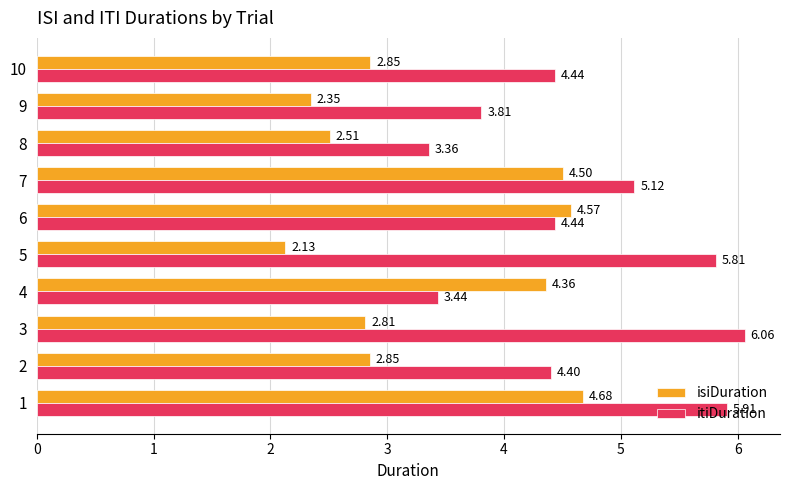

What is the total value across all series at 3?

8.9